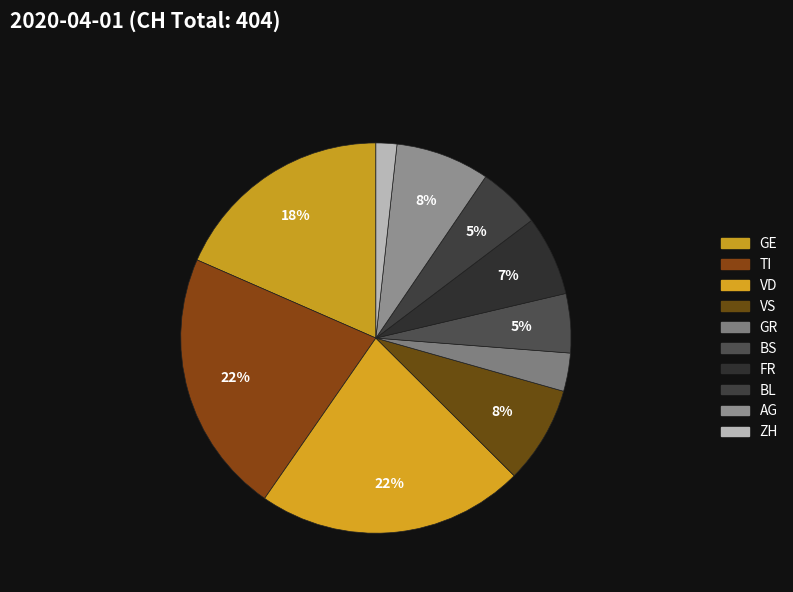

Which slice is the smallest?

ZH